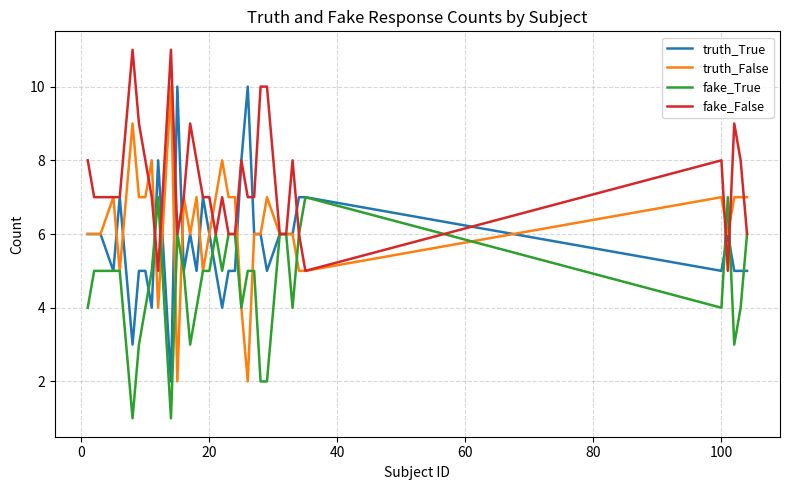

List the series in order of their overall mean, highest first.

fake_False, truth_False, truth_True, fake_True